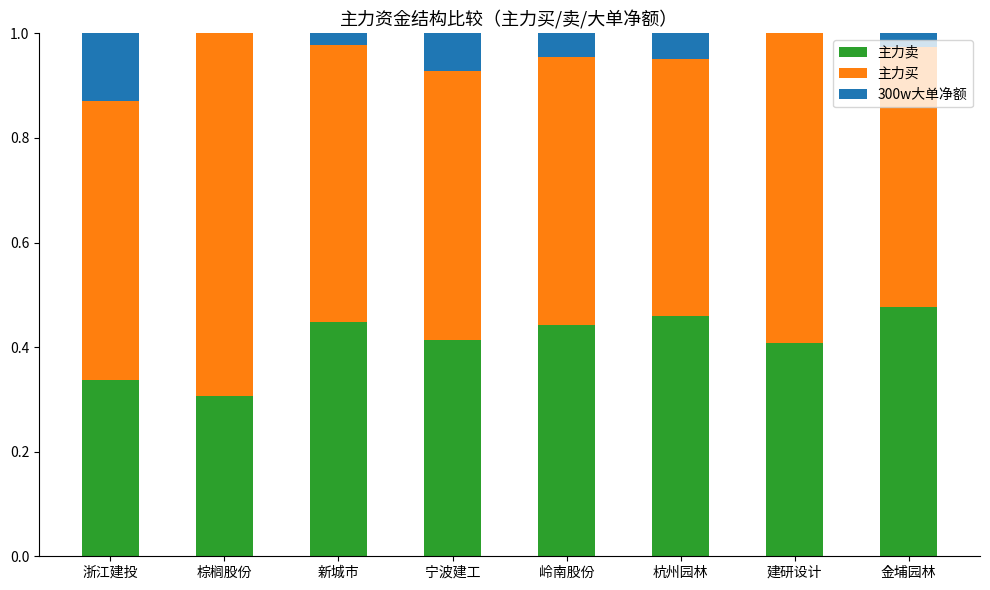

The value of 主力卖 at 岭南股份 is 0.1. True or false?

False